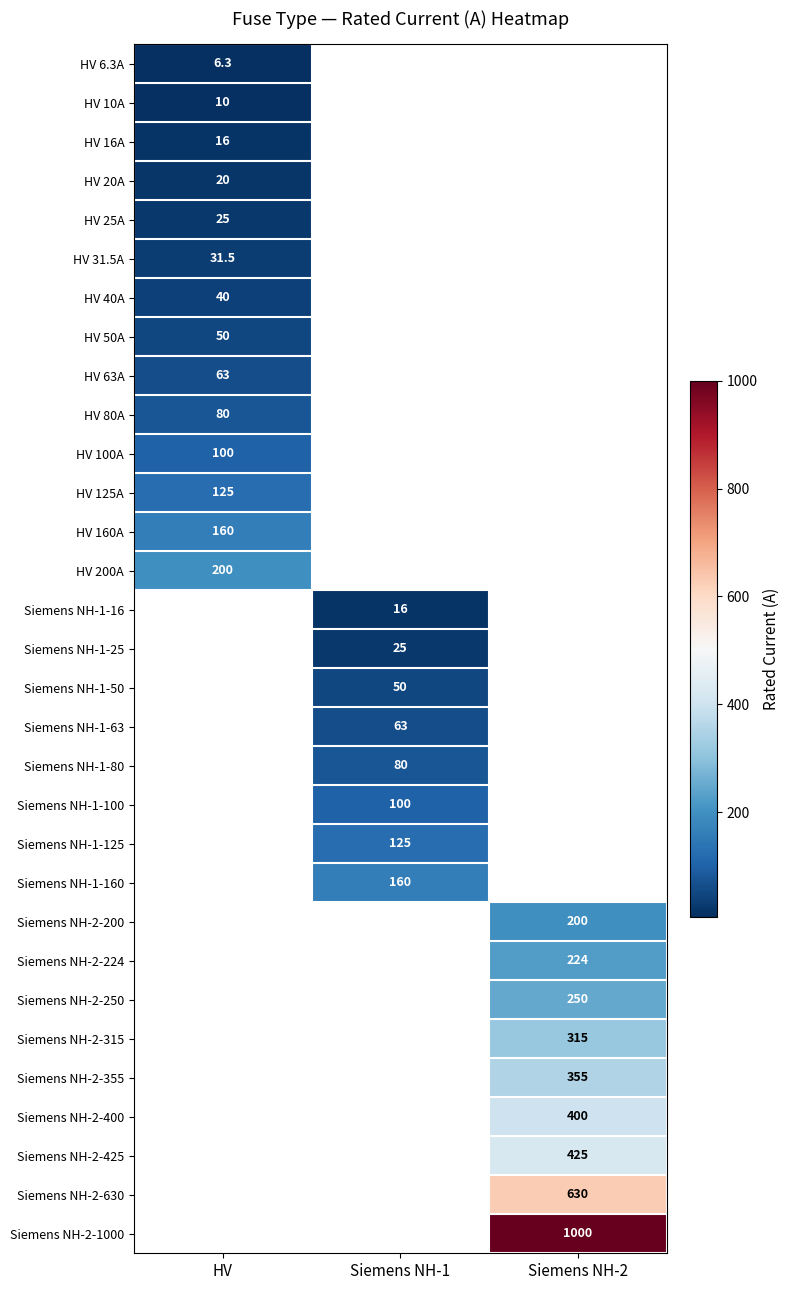

Is it true that HV 6.3A equals 6.3 at HV?

True